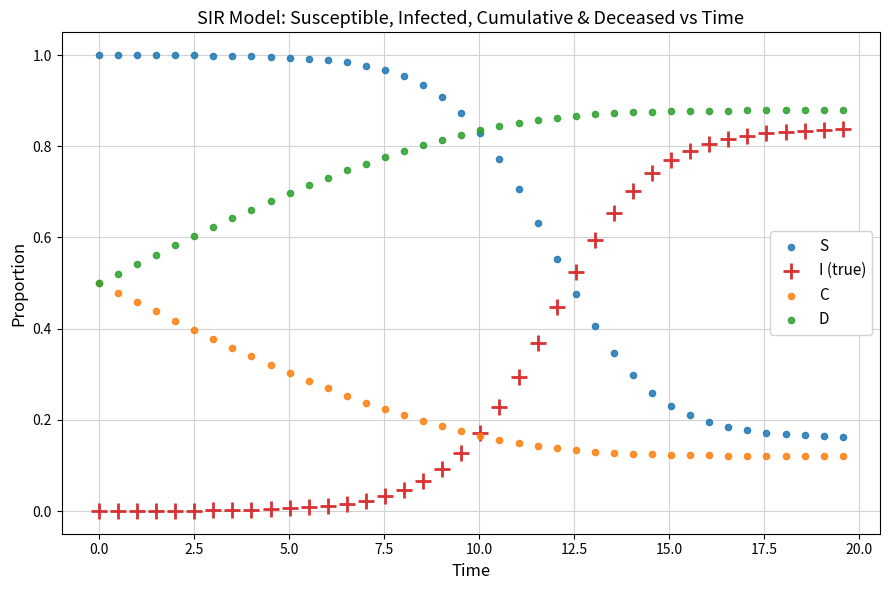

Which series reaches the maximum Y coordinate?

S